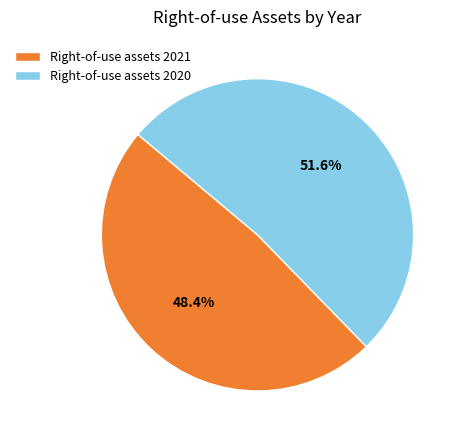

Which slice is the smallest?

Right-of-use assets 2021